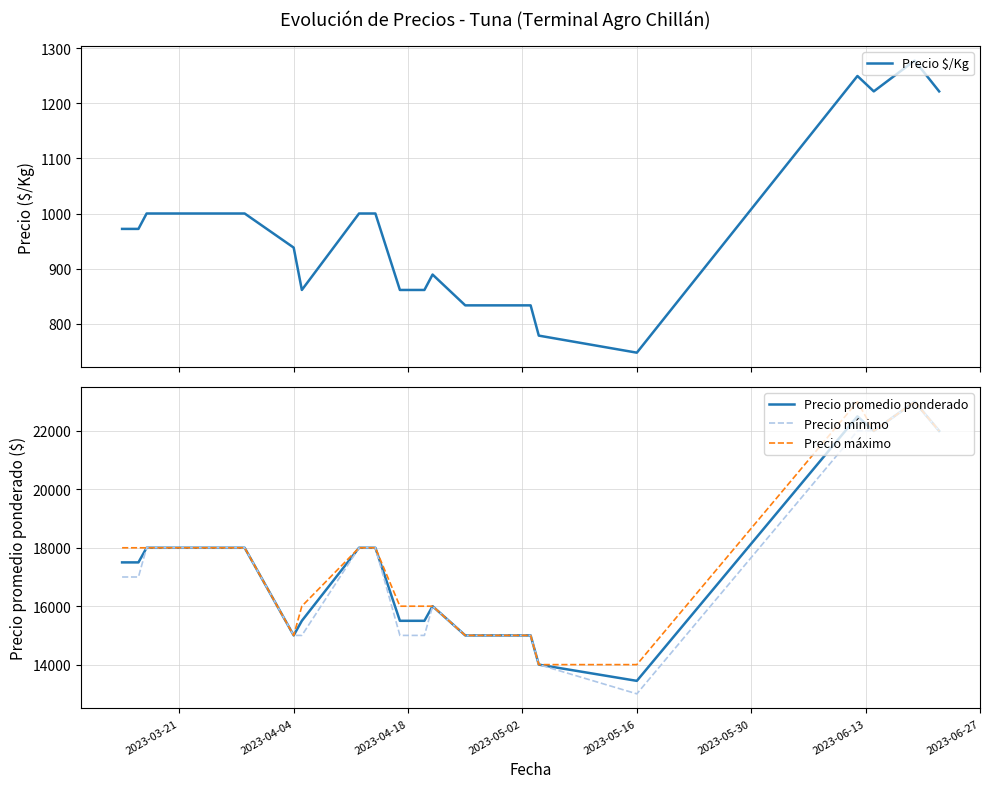

What are all the series names shown in the legend?

Precio $/Kg, Precio promedio ponderado, Precio mínimo, Precio máximo